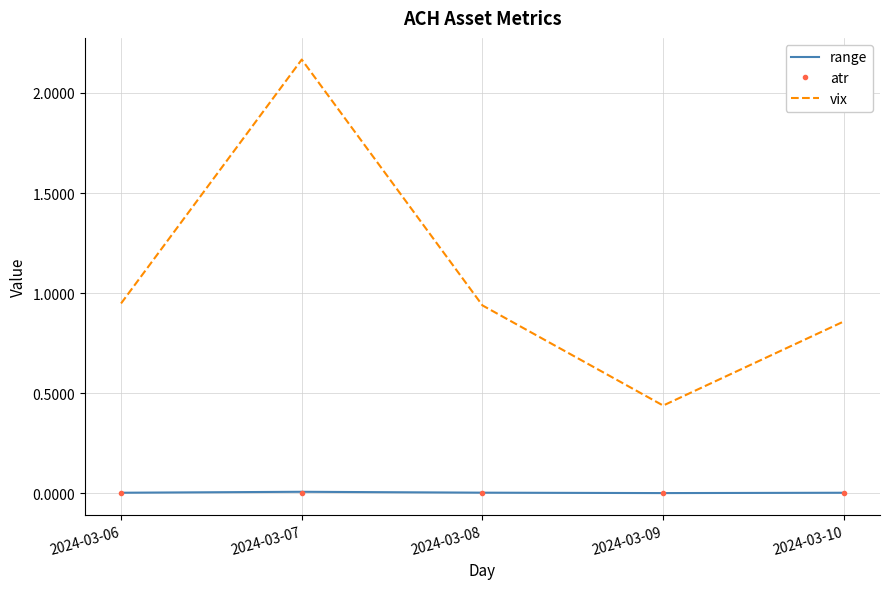

The atr series shows 0.0 at 2024-03-09. True or false?

True